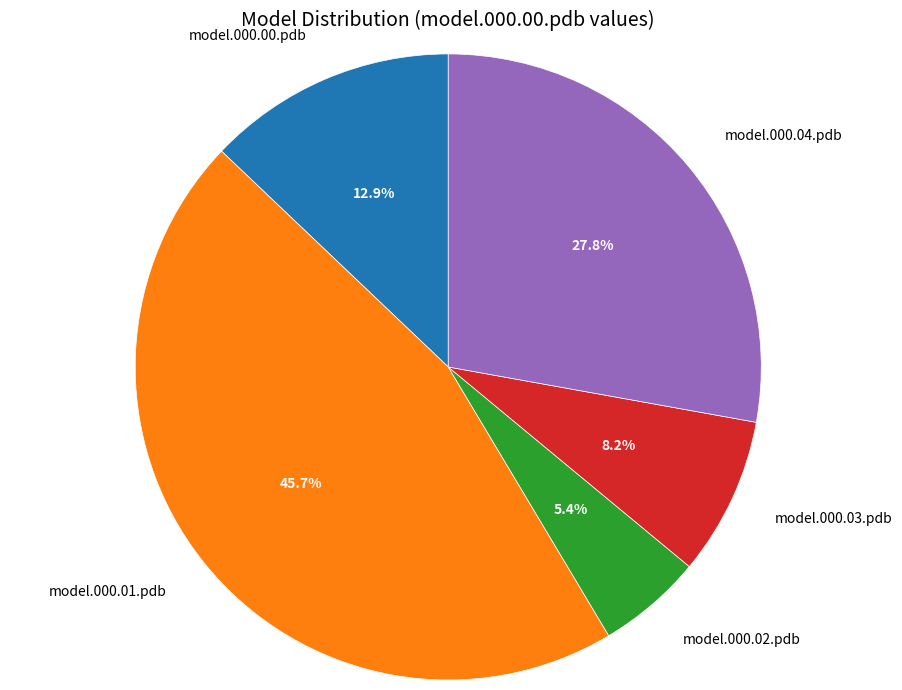

Which category has the smallest portion of the pie?

model.000.02.pdb